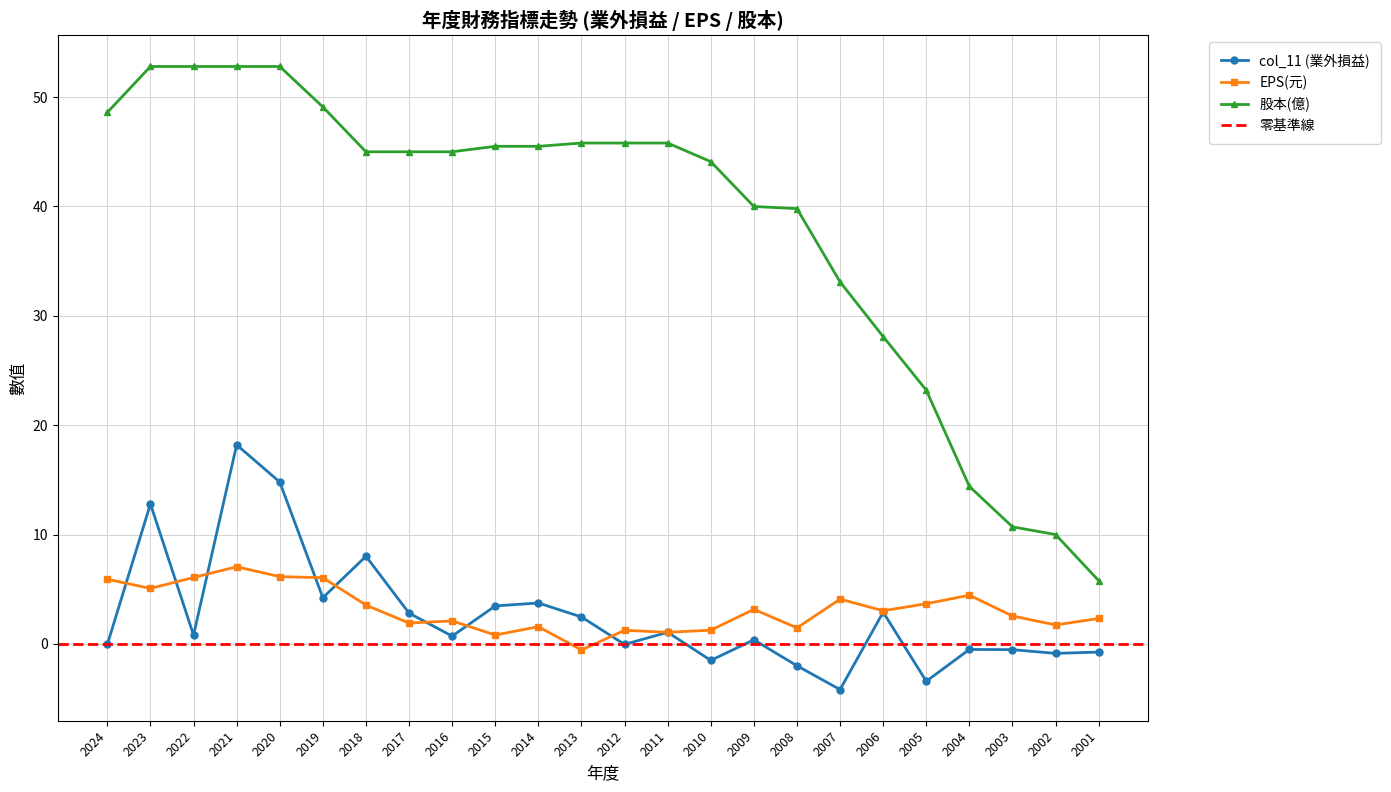

Reading left to right, what are all the values shown in this chart?

col_11 (業外損益): -0.1	12.8	0.8	18.2	14.8	4.2	8.0	2.8	0.7	3.5	3.7	2.5	-0.1	1.1	-1.5	0.4	-2.0	-4.2	2.9	-3.4	-0.5	-0.5	-0.9	-0.8
EPS(元): 5.9	5.1	6.1	7.0	6.2	6.0	3.5	1.9	2.1	0.8	1.6	-0.6	1.2	1.1	1.2	3.2	1.5	4.1	3.0	3.7	4.5	2.5	1.7	2.3
股本(億): 48.6	52.8	52.8	52.8	52.8	49.1	45.0	45.0	45.0	45.5	45.5	45.8	45.8	45.8	44.1	40.0	39.8	33.1	28.1	23.2	14.4	10.7	10.0	5.8